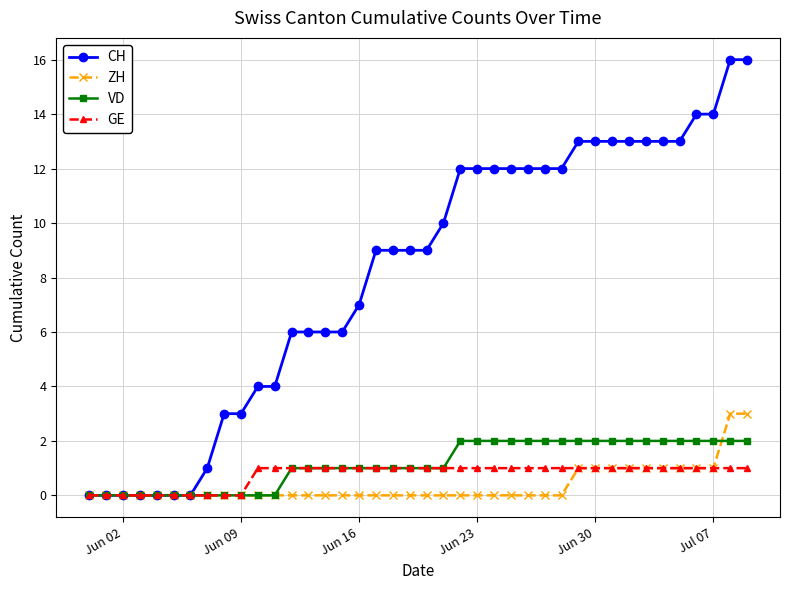

What is the maximum value for ZH?

3